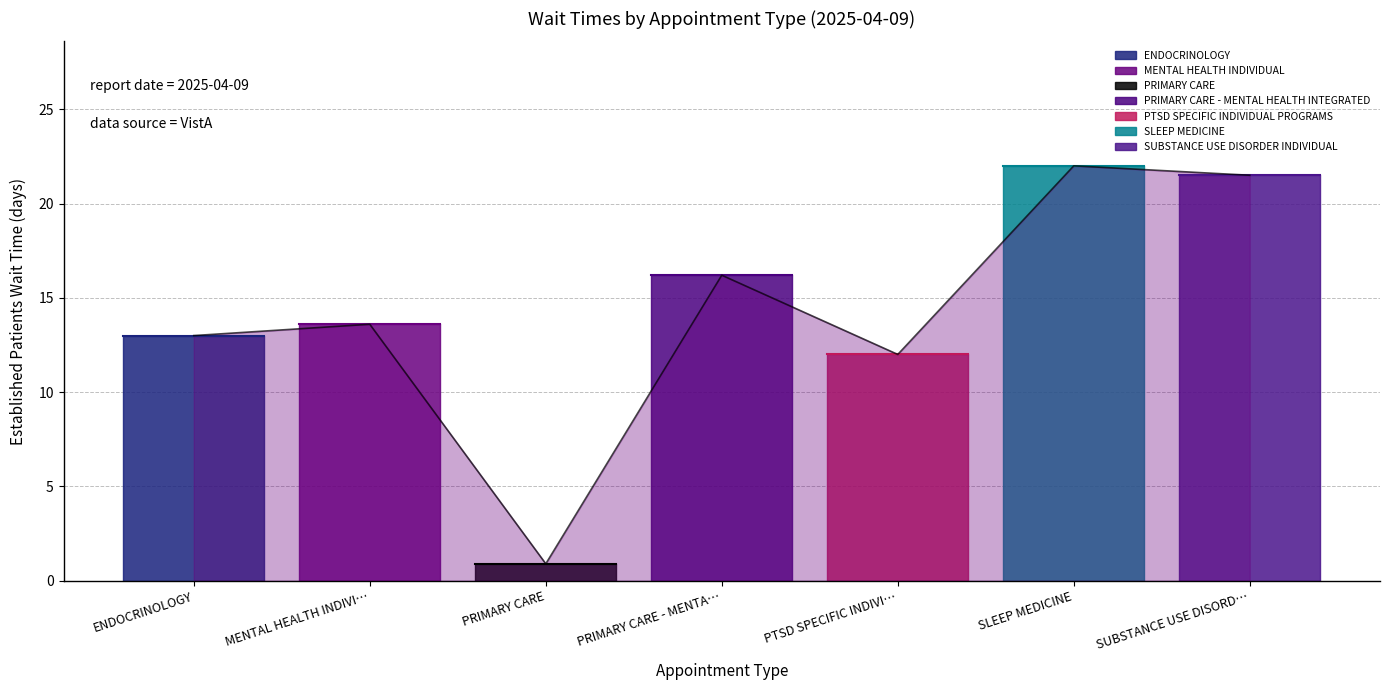

Which label corresponds to the smallest value in the chart?

PRIMARY CARE